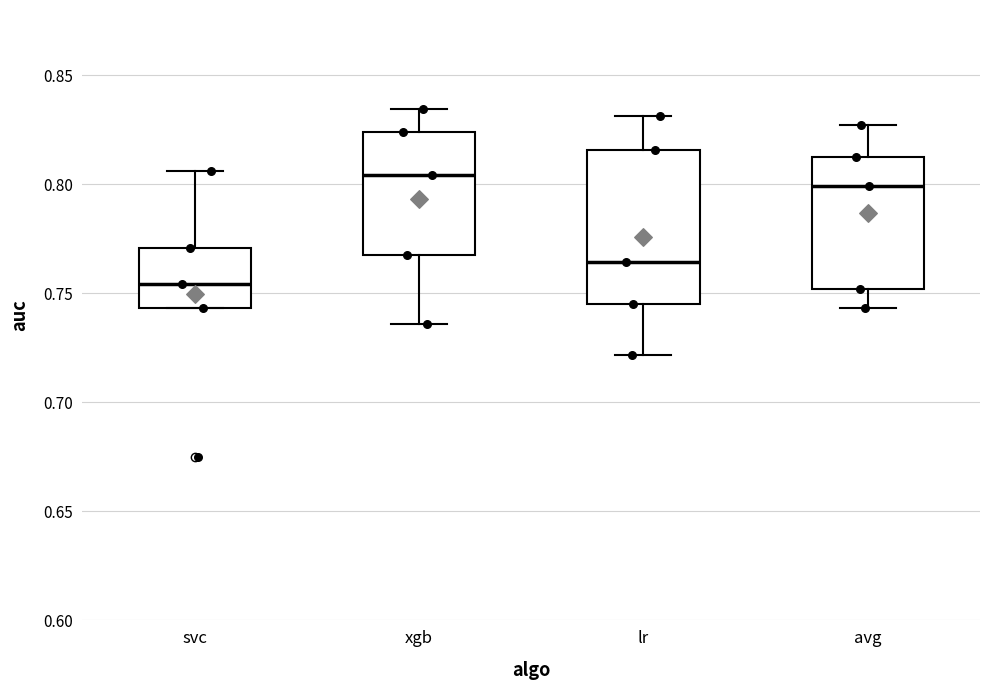

Reading left to right, transcribe this box plot: for each box, give where its median line is, the range the box spans, and where its two whiskers end, as read against the y-axis. The values are not printed on the chart, so give them approximately, as read against the axis.

svc: median 0.755, box 0.745 to 0.770, whiskers 0.745 to 0.805
xgb: median 0.805, box 0.770 to 0.825, whiskers 0.735 to 0.835
lr: median 0.765, box 0.745 to 0.815, whiskers 0.720 to 0.830
avg: median 0.800, box 0.750 to 0.815, whiskers 0.745 to 0.825